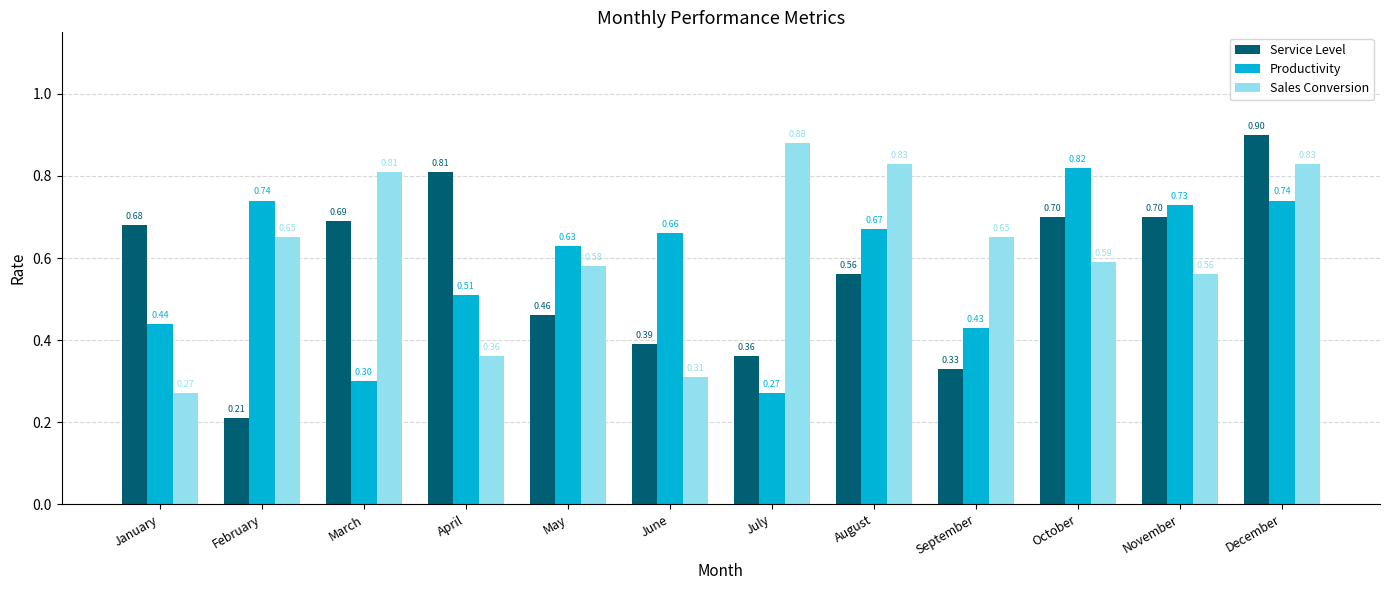

Which category has the lowest value in the Sales Conversion series?

January